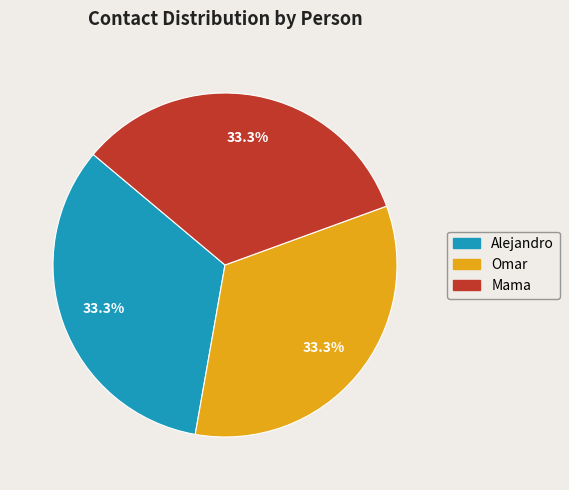

What is the ratio of the value at Mama to the value at Alejandro?

1.0